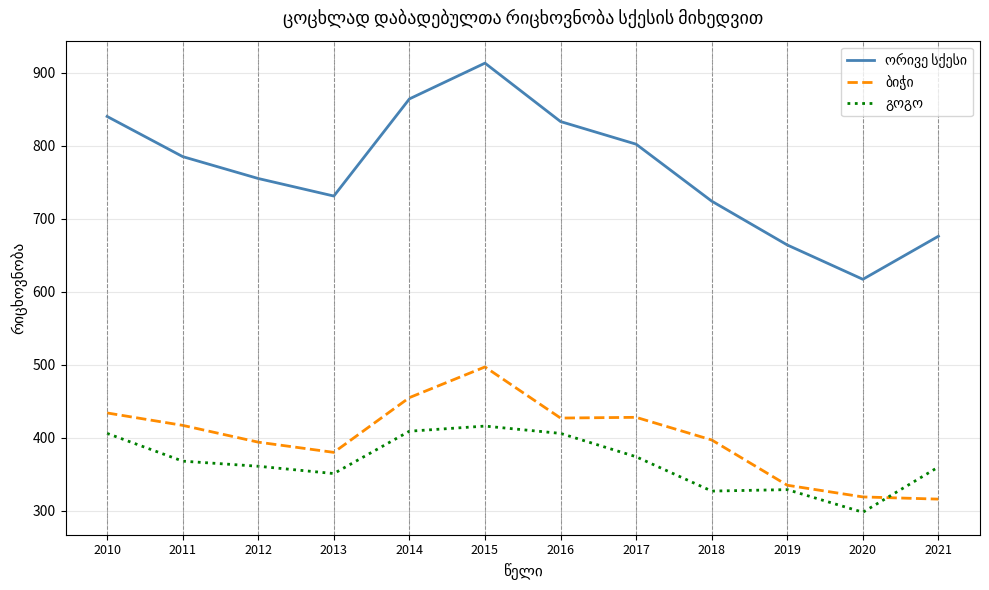

What is the maximum value shown in the chart?

913